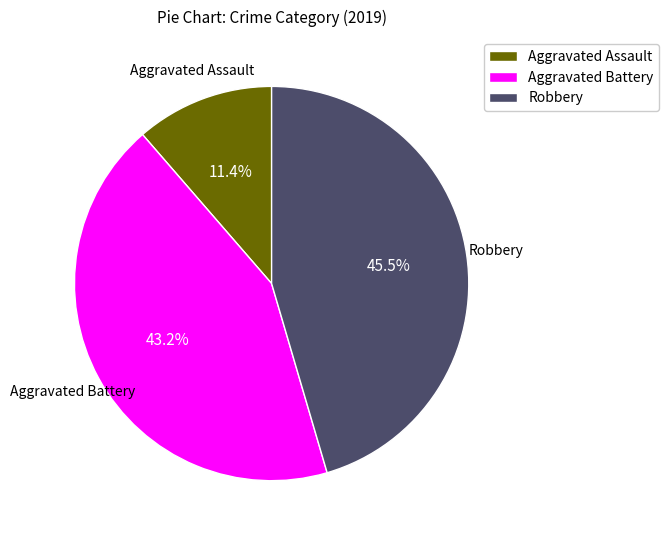

How much of the chart is everything except Aggravated Battery?

56.8%